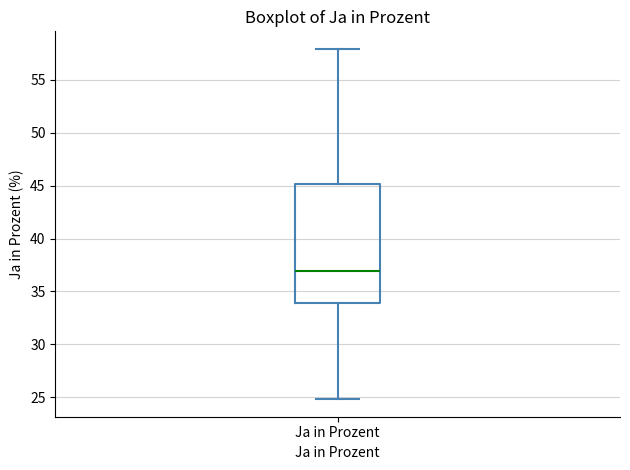

Where does the lower whisker of the box for Ja in Prozent end on the y-axis? The values are not printed on the chart, so give them approximately, as read against the axis.

25